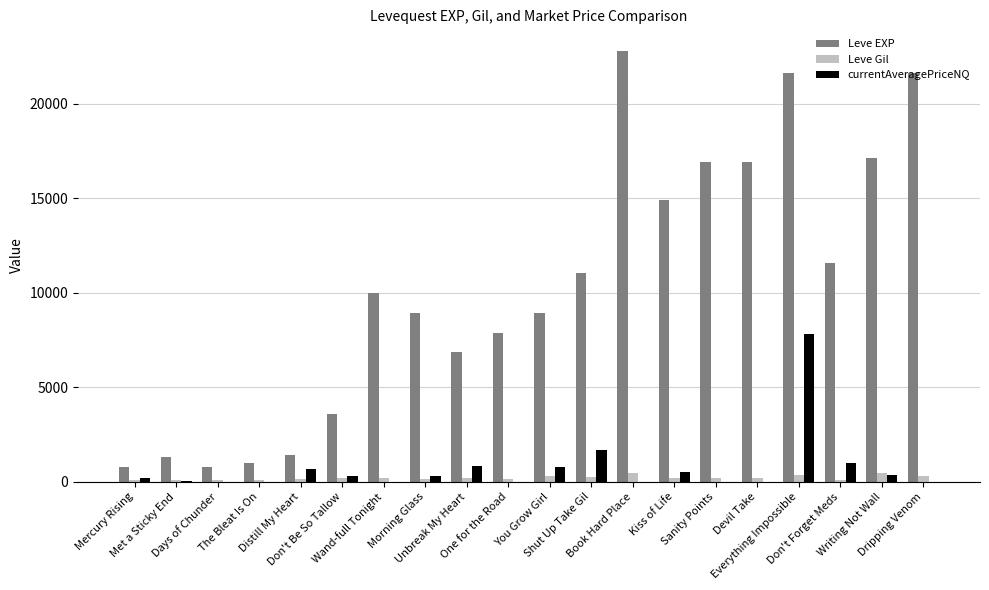

Which series has the widest spread of values?

Leve EXP